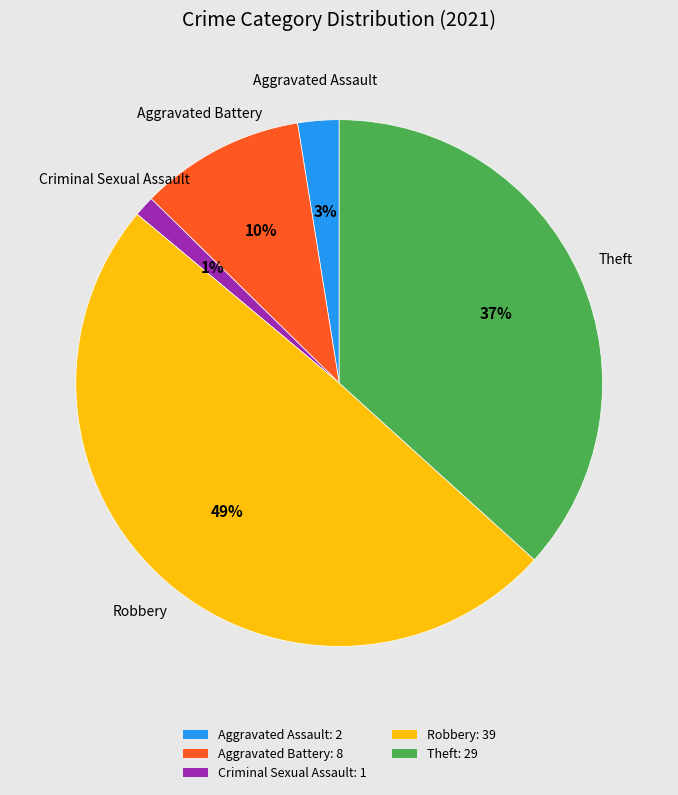

The Aggravated Assault: 2 slice represents 12% of the pie. True or false?

False